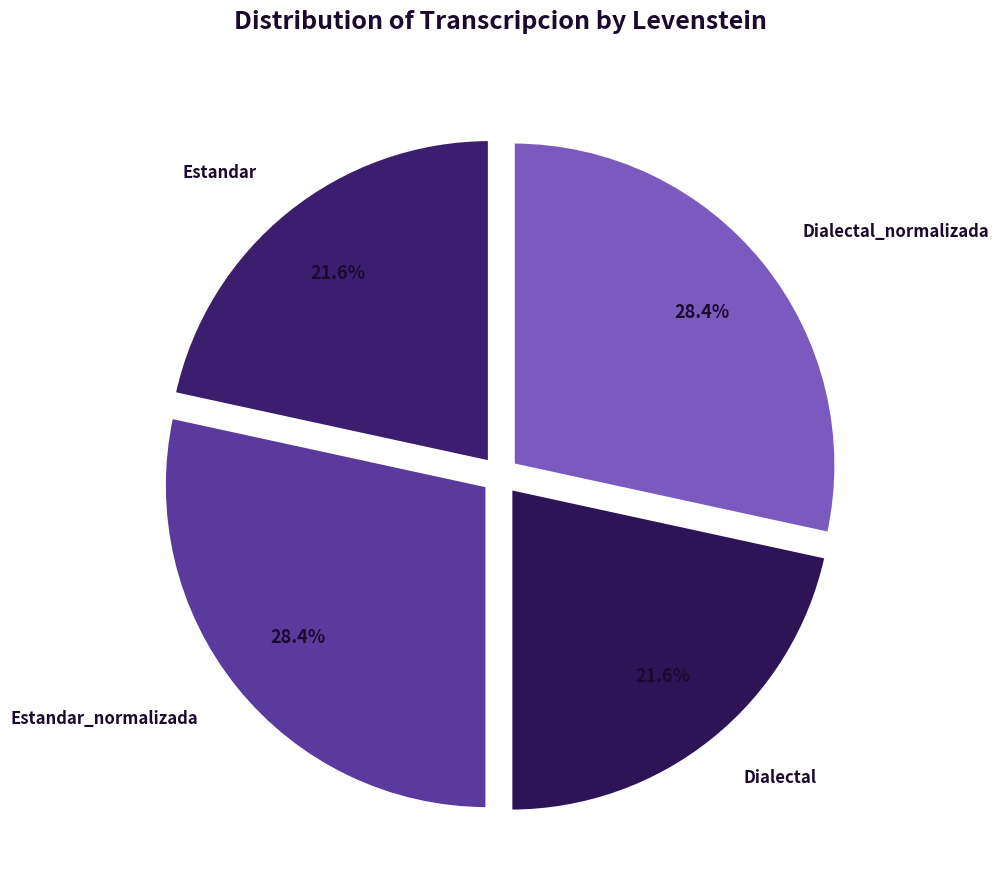

How many slices are in this pie chart?

4